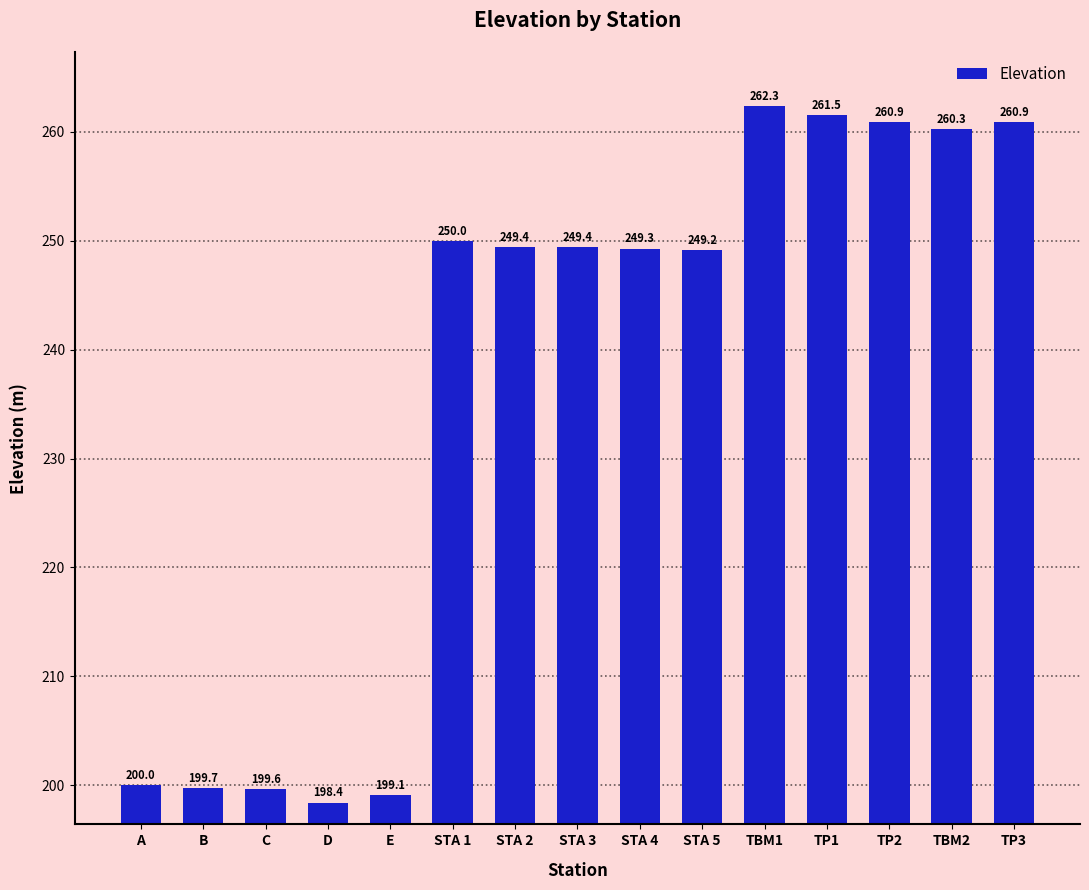

What is the maximum value shown in the chart?

262.3